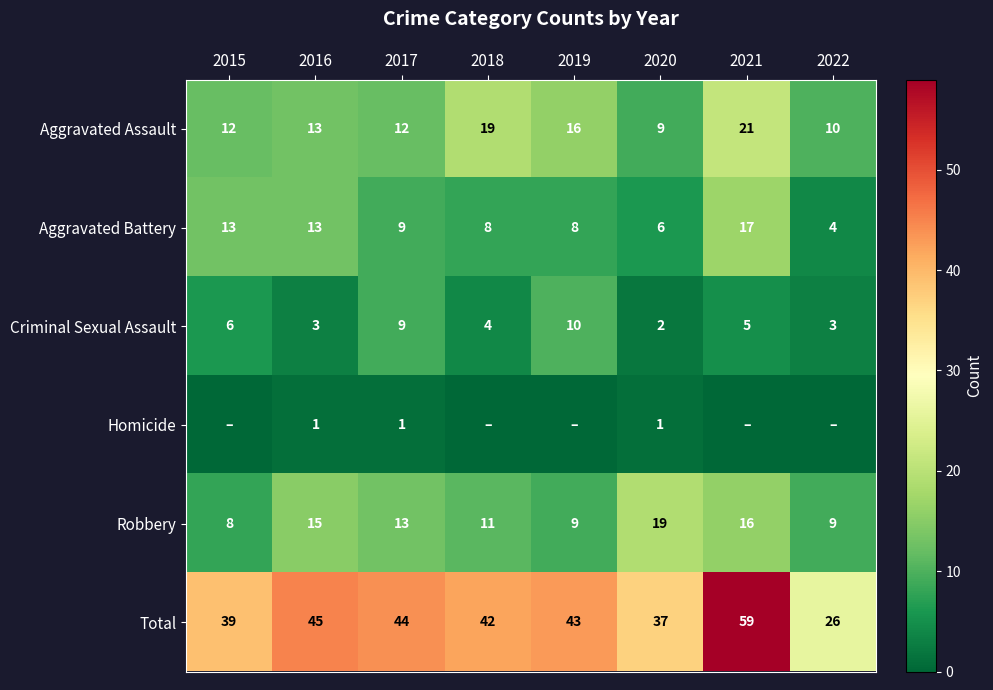

At which category is the sum across all series the highest?

2021